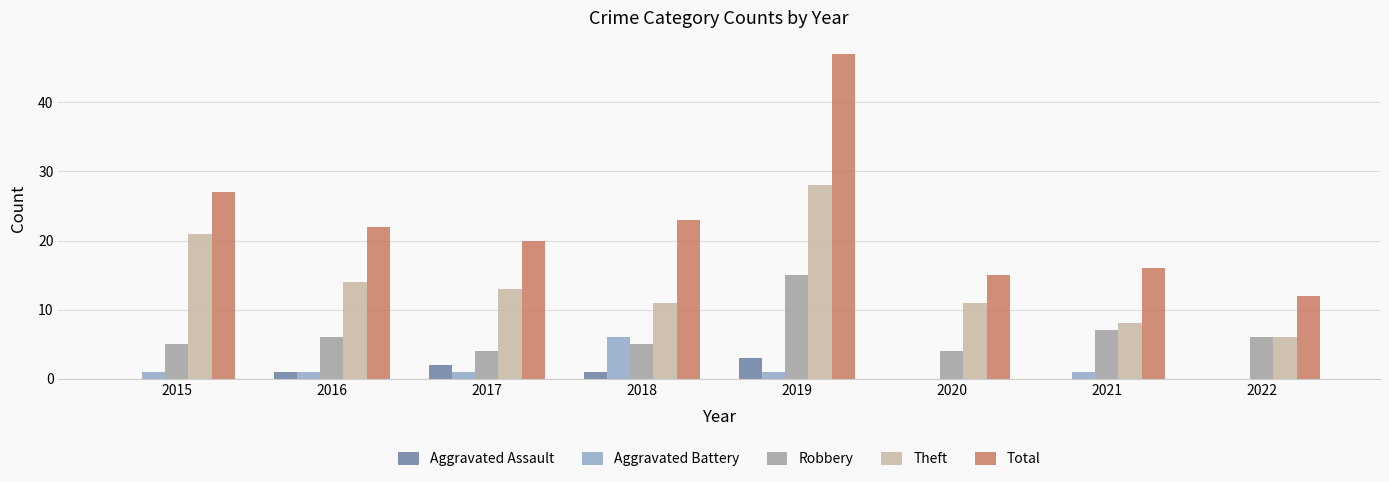

Between 2016 and 2022, which series saw the biggest shift?

Total